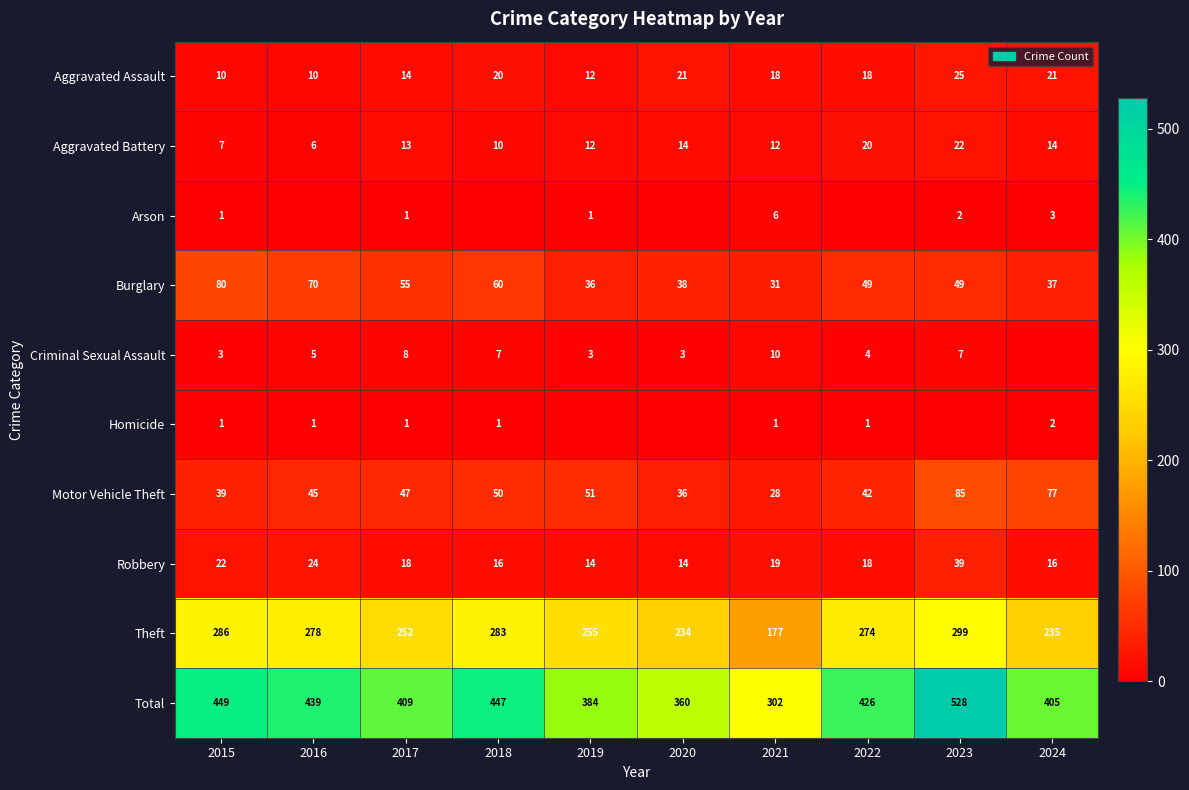

Is the value of Aggravated Battery at 2019 greater than the value of Total at 2023?

No